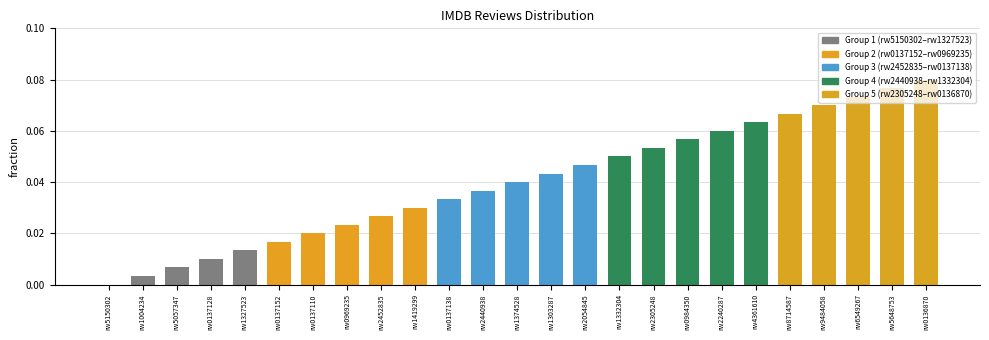

What is the change in value from rw0137128 to rw8714587?

+0.1